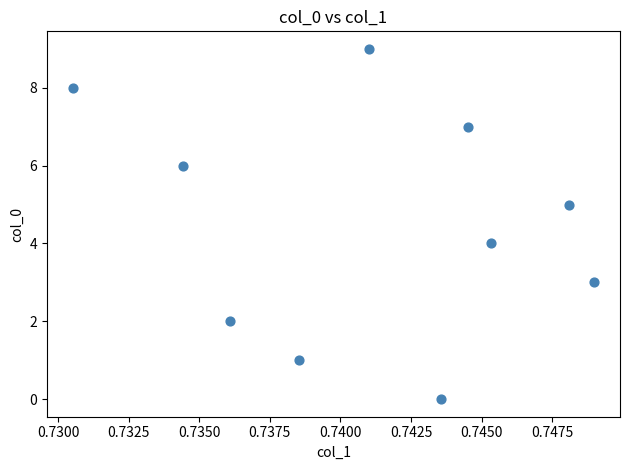

What is the range of Y values (max minus min)?

9